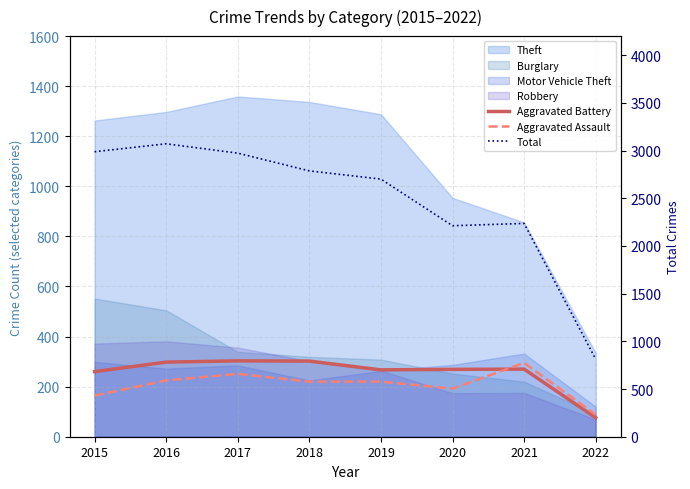

Reading left to right, extract all data points from this chart.

Aggravated Battery: 2015=260	2016=298	2017=303	2018=302	2019=267	2020=269	2021=270	2022=76
Aggravated Assault: 2015=164	2016=225	2017=251	2018=220	2019=220	2020=192	2021=295	2022=88
Total: 2015=2988	2016=3071	2017=2973	2018=2787	2019=2701	2020=2212	2021=2236	2022=813